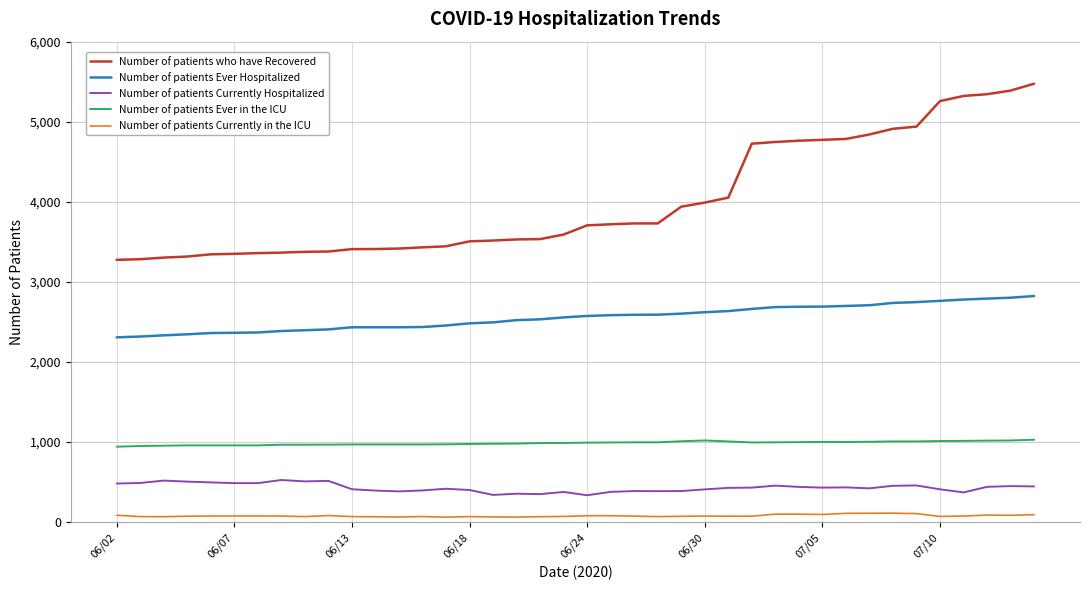

What is the difference between the maximum and minimum values in the Number of patients who have Recovered series?

2200